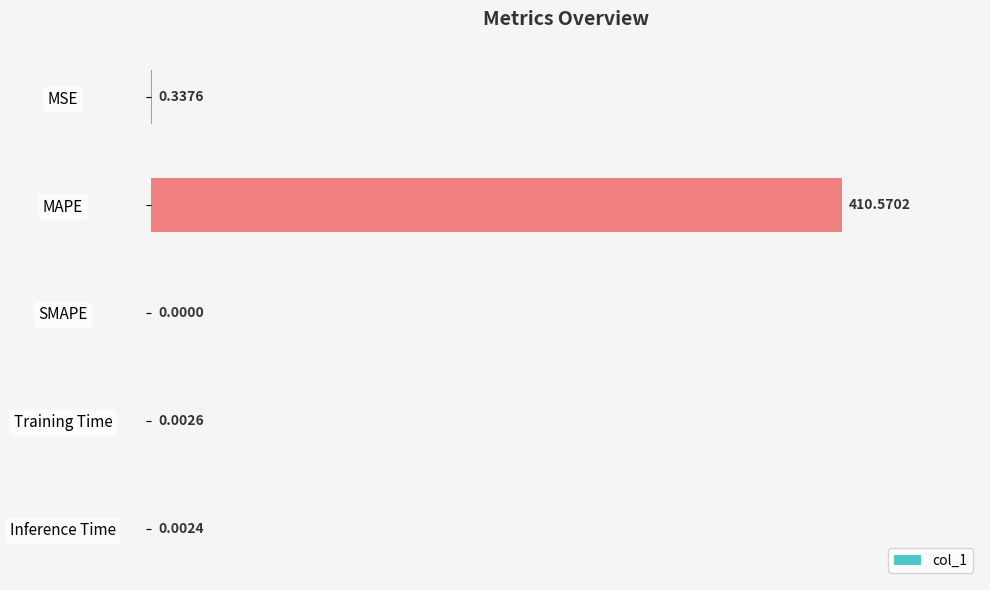

At which category does the chart reach its peak across all series?

MAPE